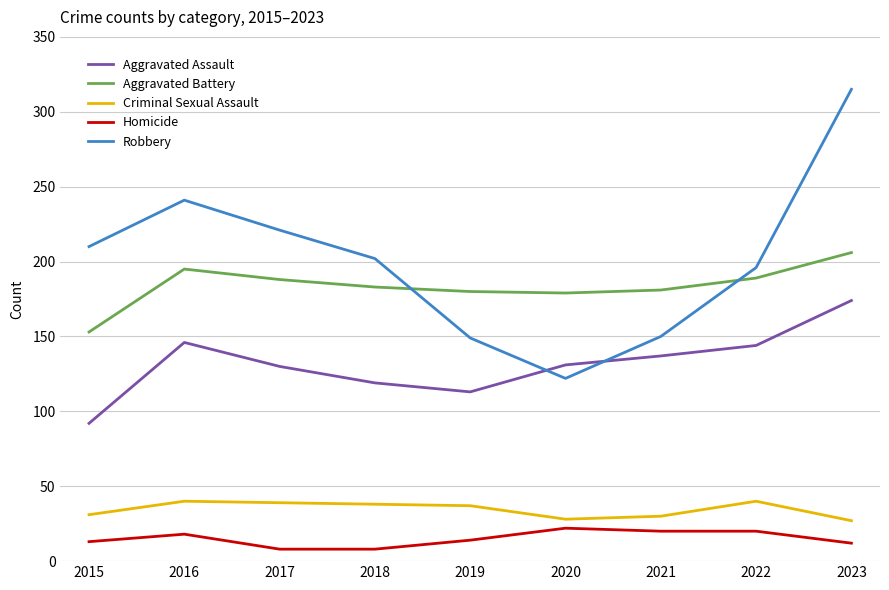

Rank the series at 2022 from highest to lowest value.

Robbery, Aggravated Battery, Aggravated Assault, Criminal Sexual Assault, Homicide